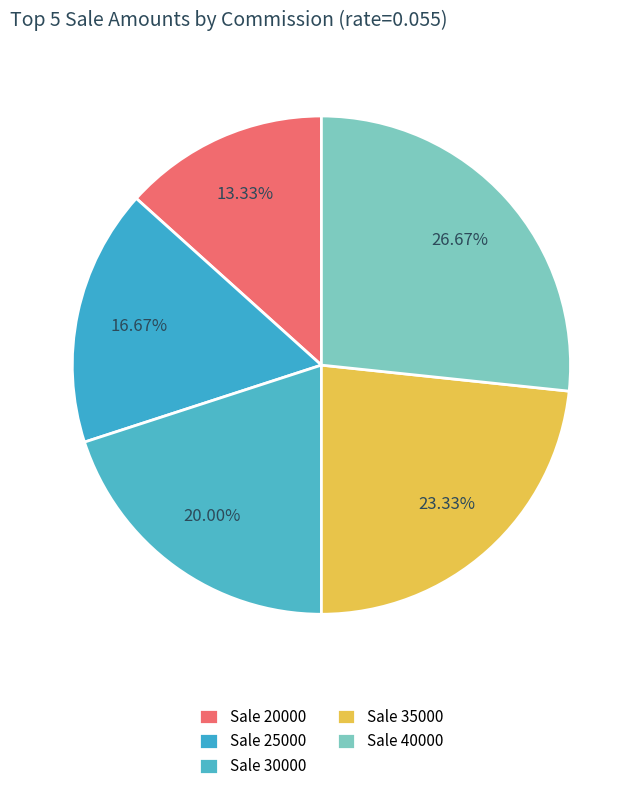

Which category has the smallest portion of the pie?

20000